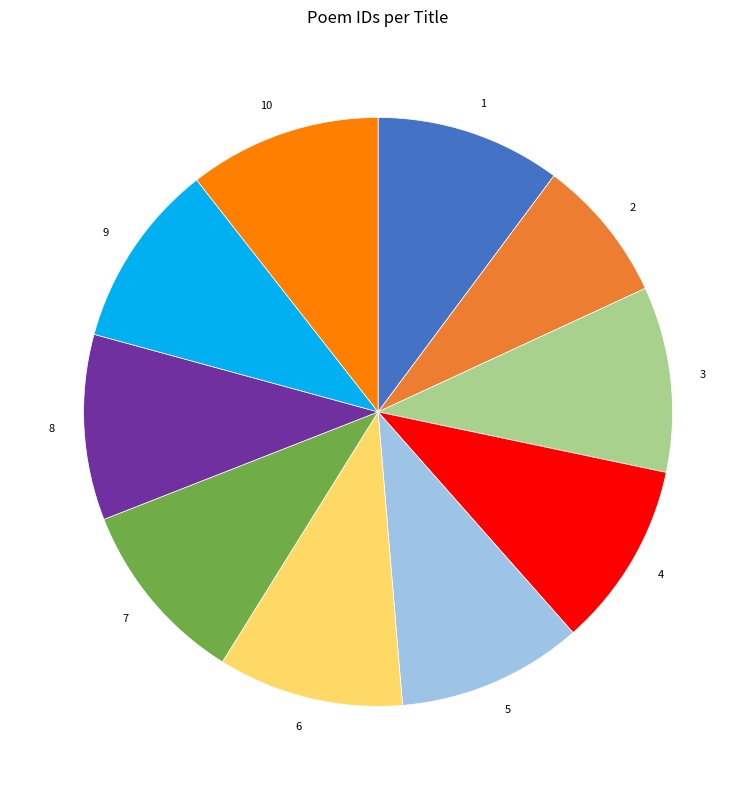

Does any single category account for the majority?

No